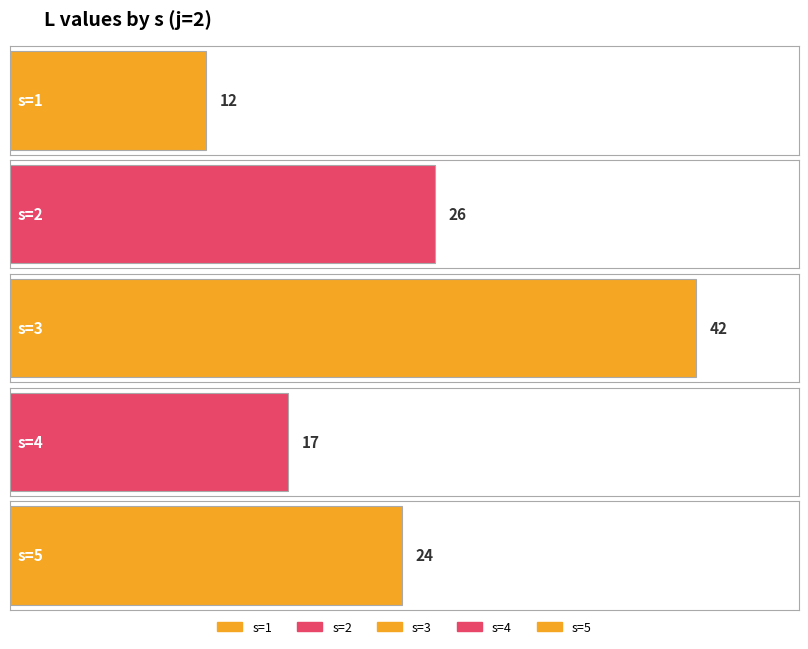

What is the greatest value displayed?

42